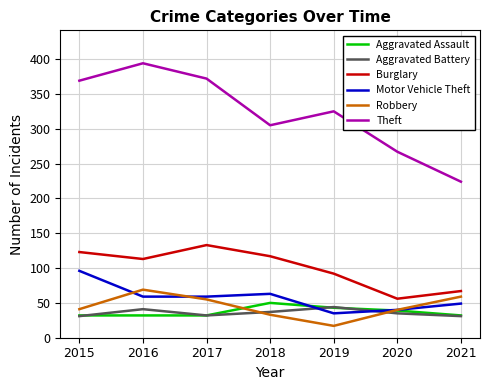

How many lines are shown in the chart?

6